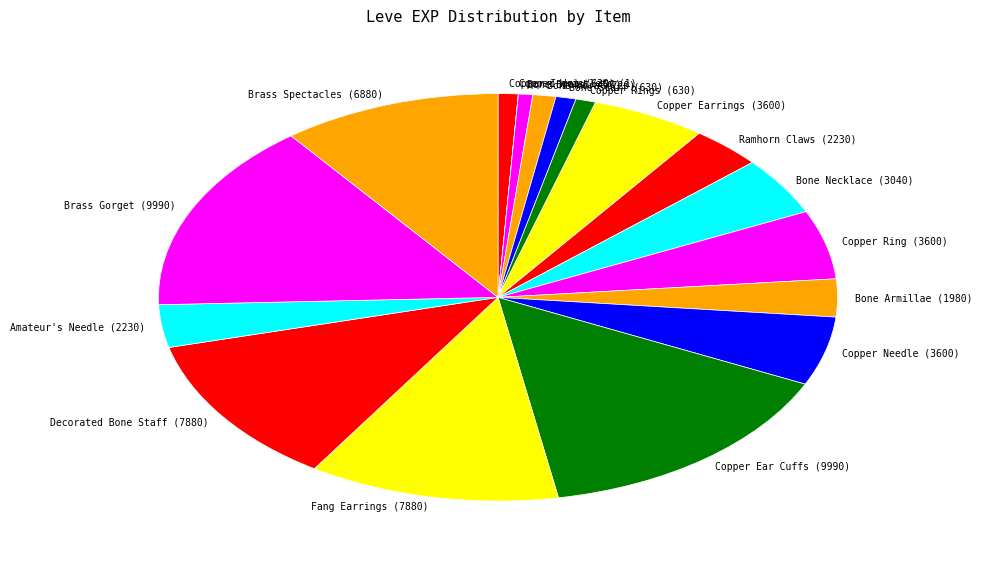

Does Bone Brand (450) account for over 50% of the chart?

No